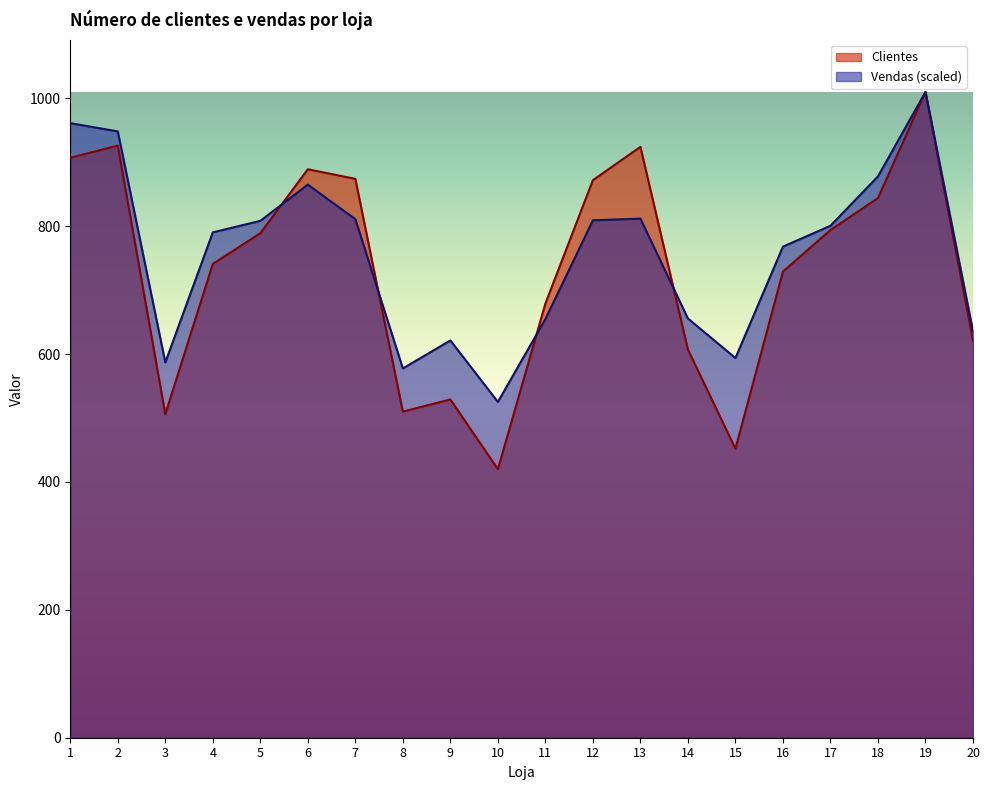

Where do Clientes and Vendas first cross each other?

5 and 6